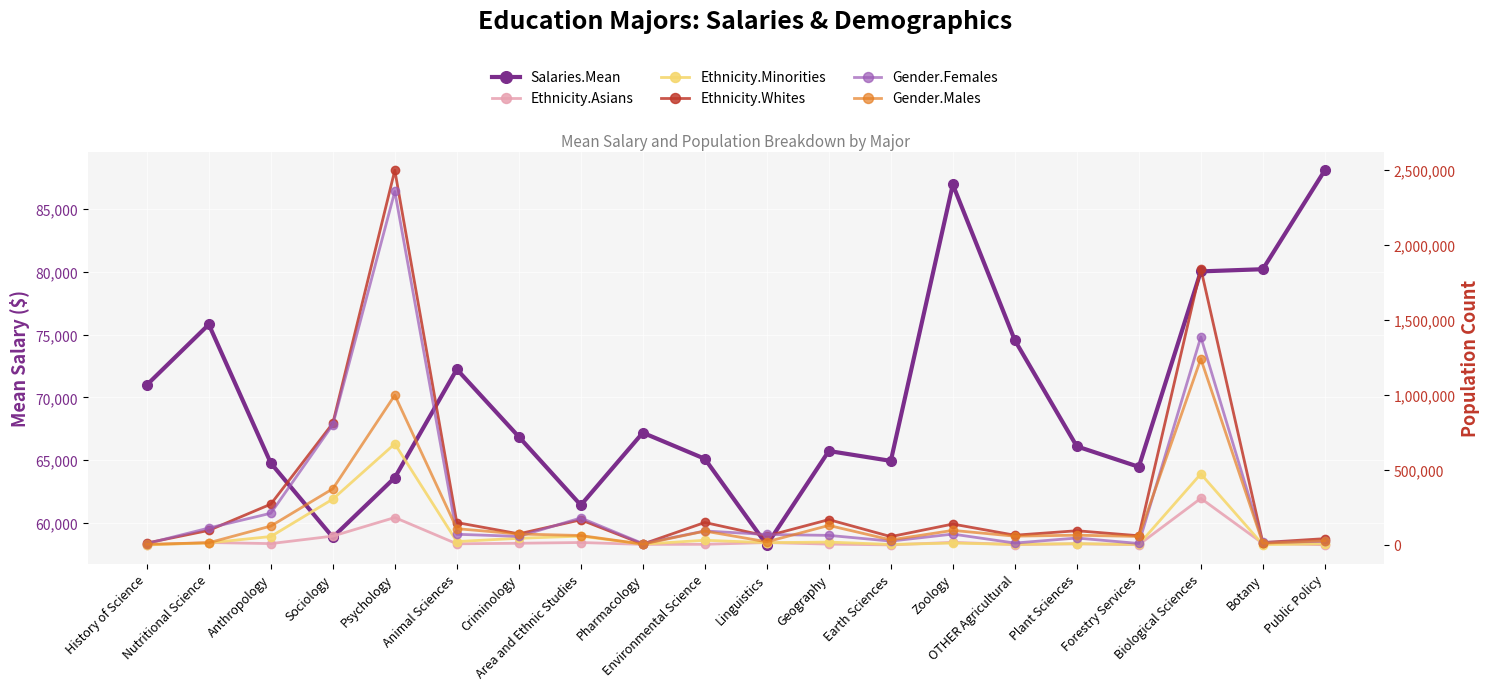

List the labels in order of Ethnicity.Whites value, largest first.

Psychology, Biological Sciences, Sociology, Anthropology, Geography, Area and Ethnic Studies, Environmental Science, Animal Sciences, Zoology, Nutritional Science, Plant Sciences, Criminology, OTHER Agricultural, Forestry Services, Linguistics, Earth Sciences, Public Policy, Botany, History of Science, Pharmacology